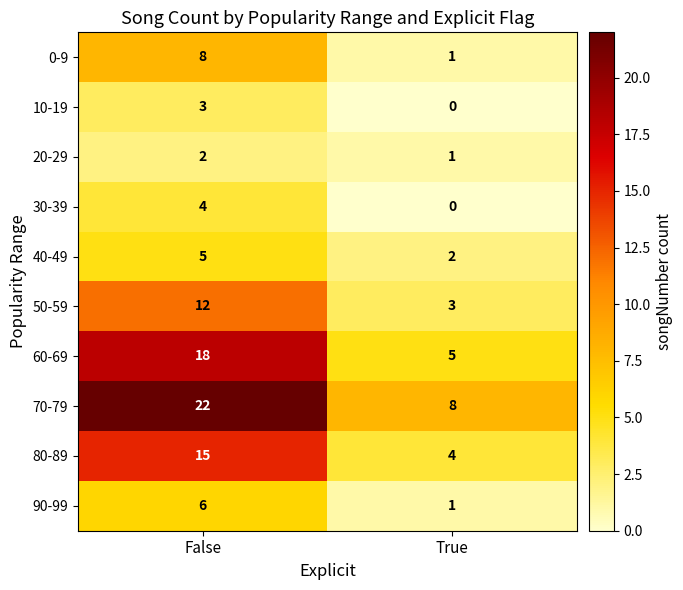

List the series in order of their peak value, lowest first.

20-29, 10-19, 30-39, 40-49, 90-99, 0-9, 50-59, 80-89, 60-69, 70-79